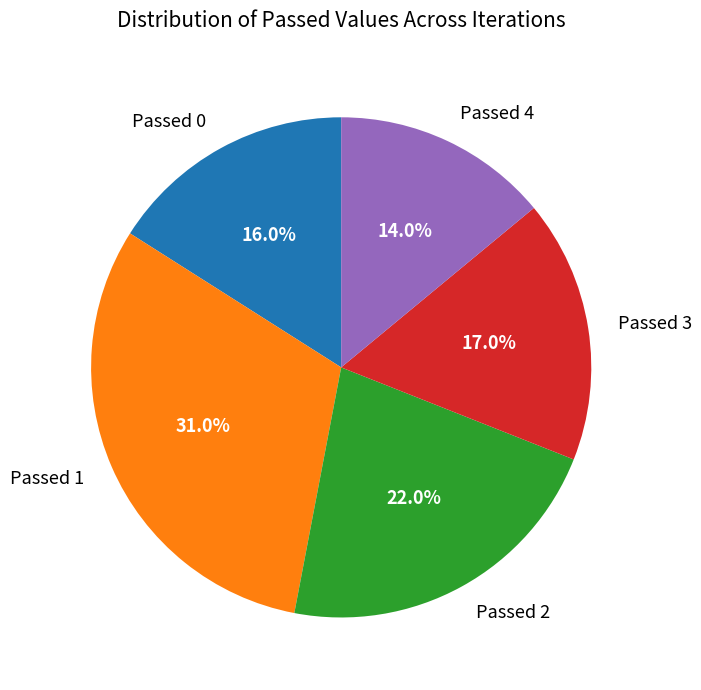

How many segments does this pie chart have?

5